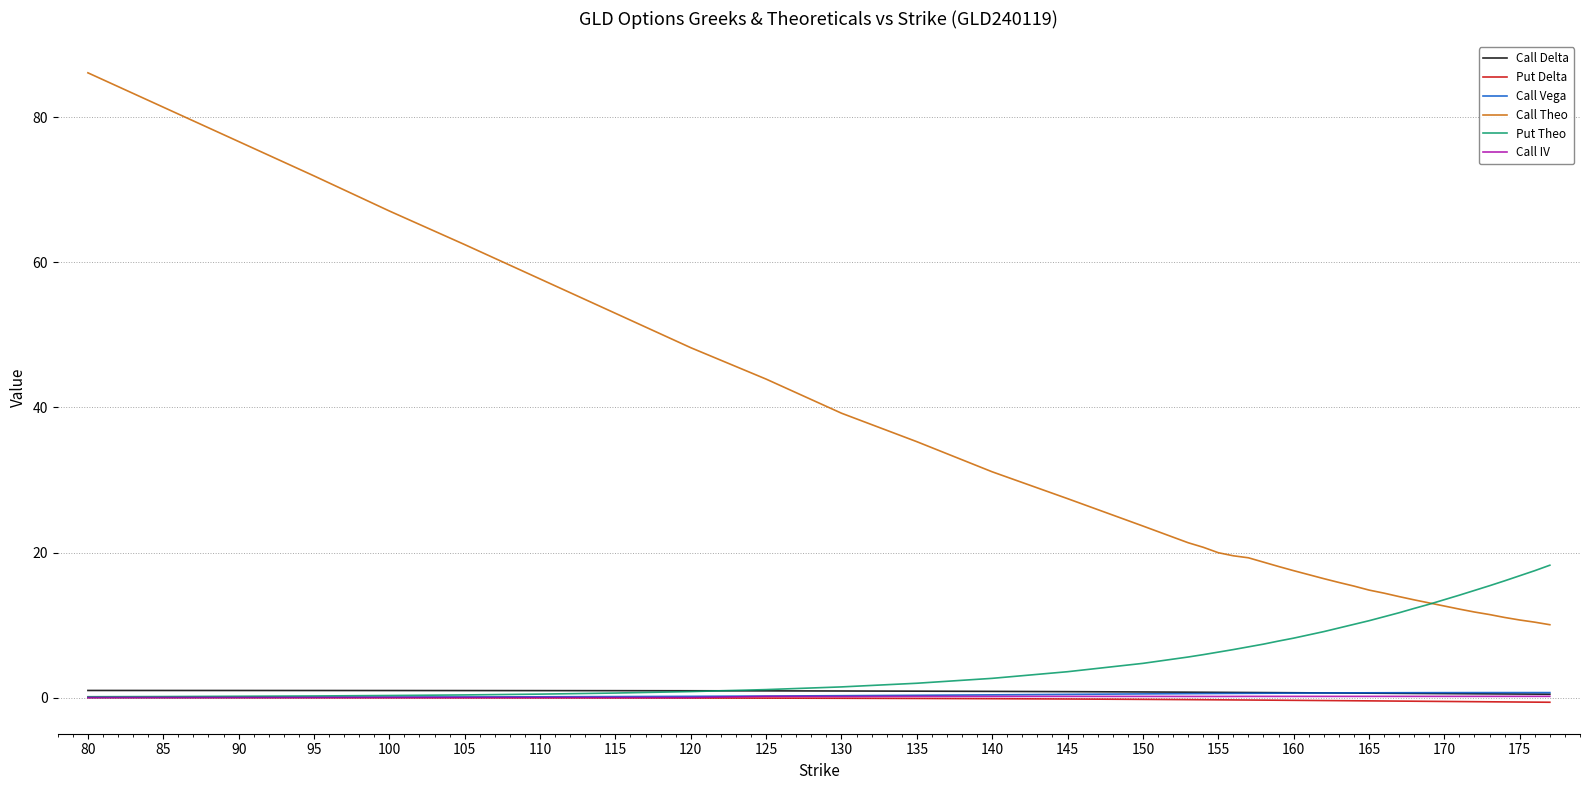

Which series has the widest spread of values?

Call Theo